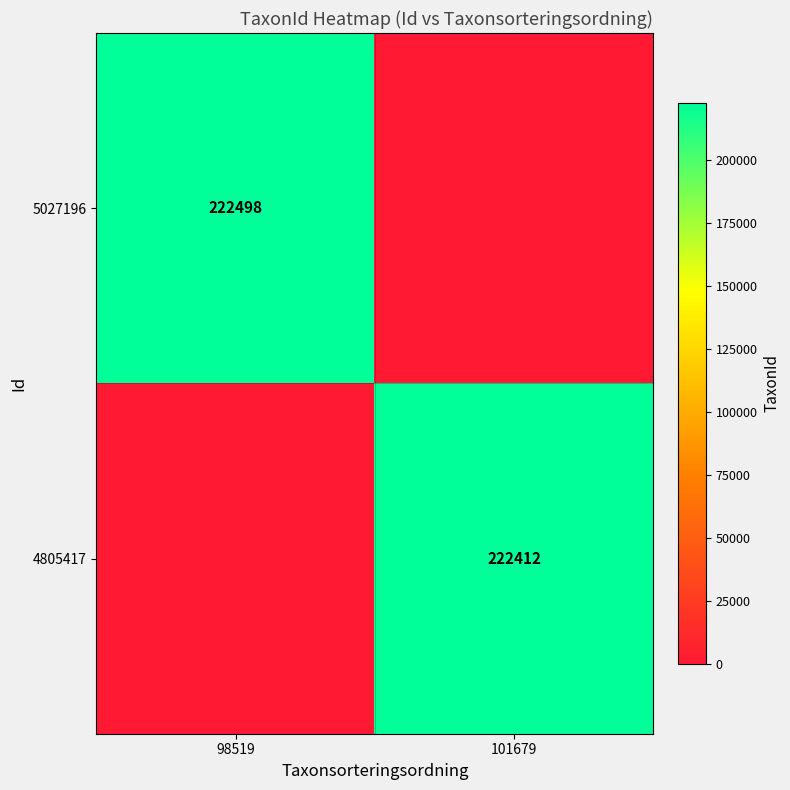

Which series has the largest range (max minus min)?

5027196